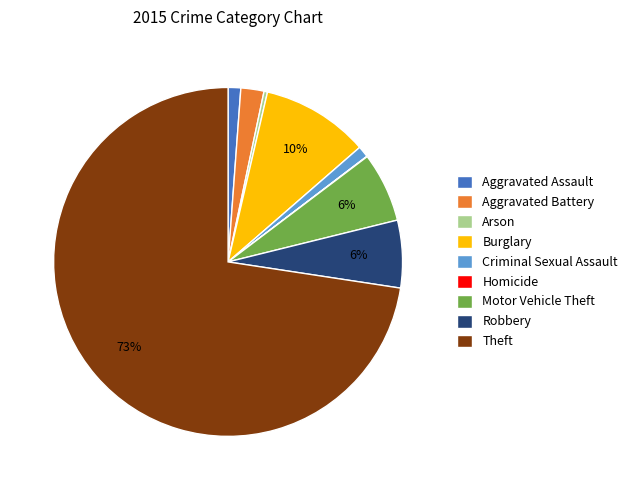

Between Aggravated Battery and Aggravated Assault, which is larger?

Aggravated Battery